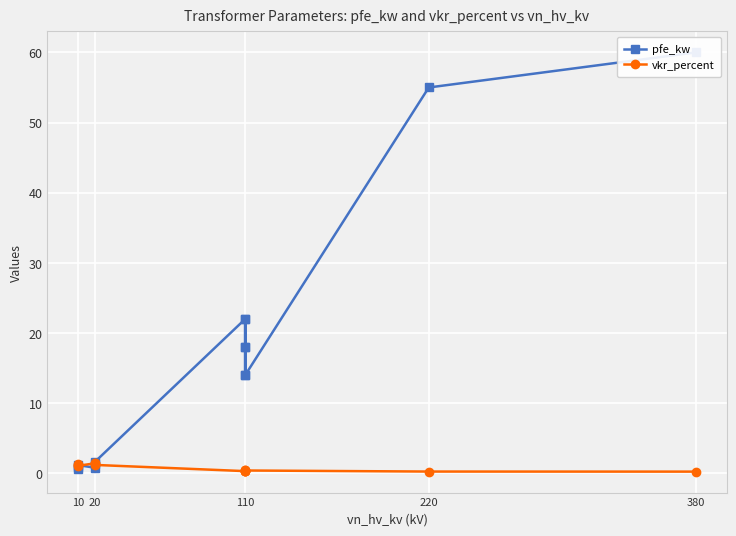

Rank the series at 10 from highest to lowest value.

vkr_percent, pfe_kw